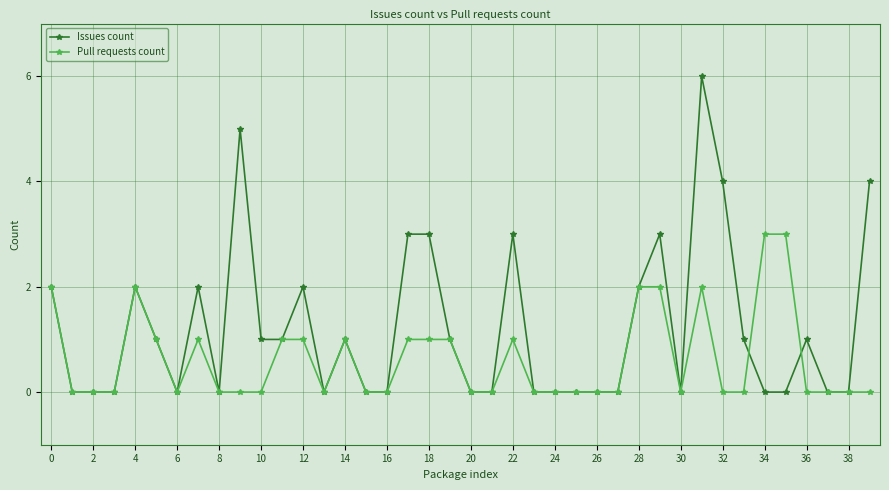

True or false: Issues count has more than 2 points higher than both neighbors.

True